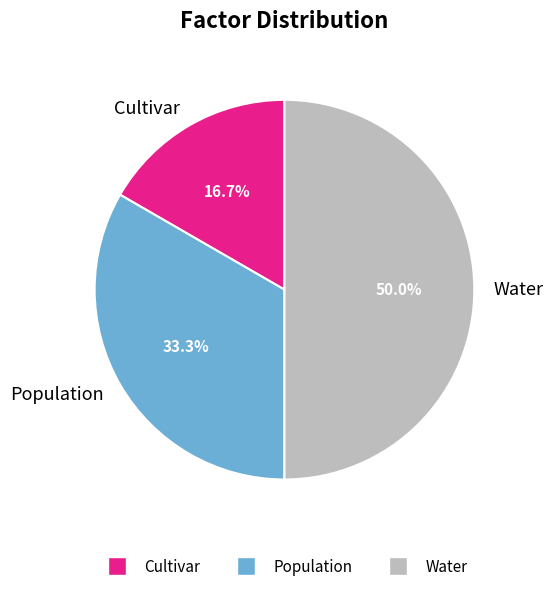

What percentage is the Water slice, to the nearest percent?

50%